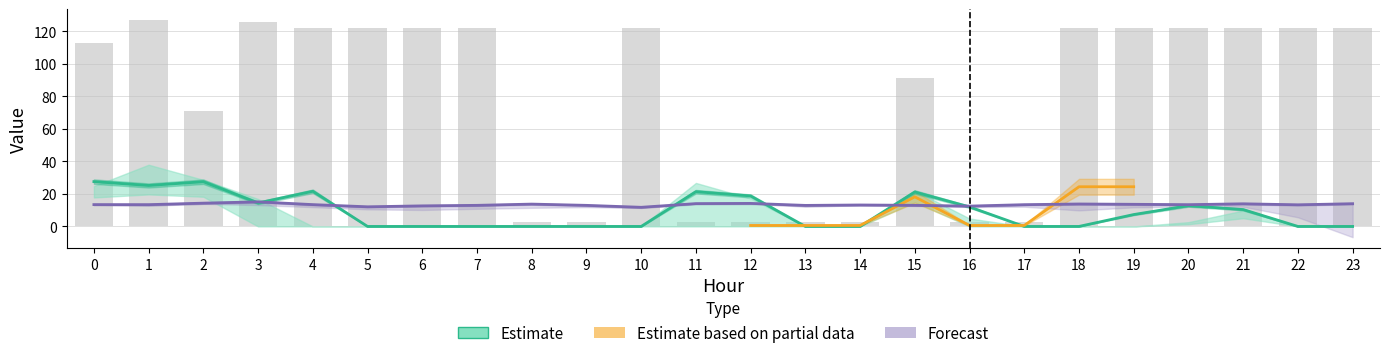

What is the greatest value displayed?

127.0